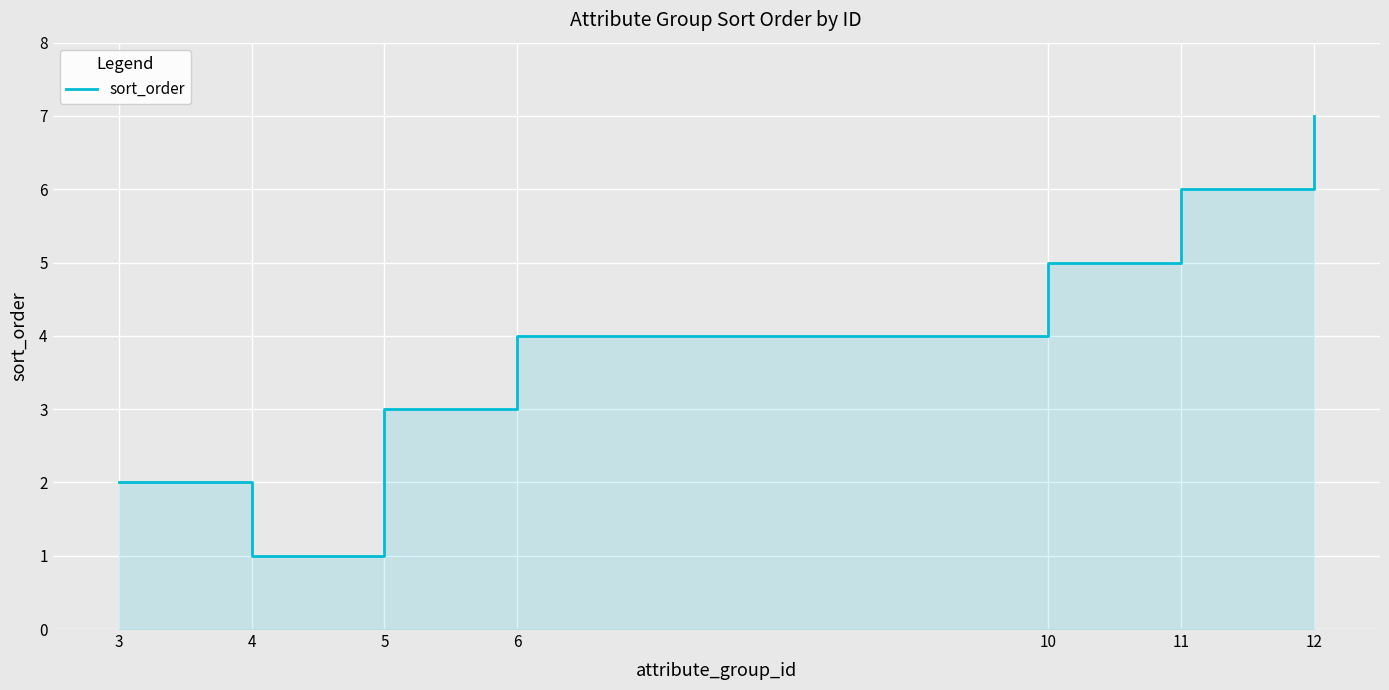

What is the ratio of the value at 3 to the value at 6?

0.5